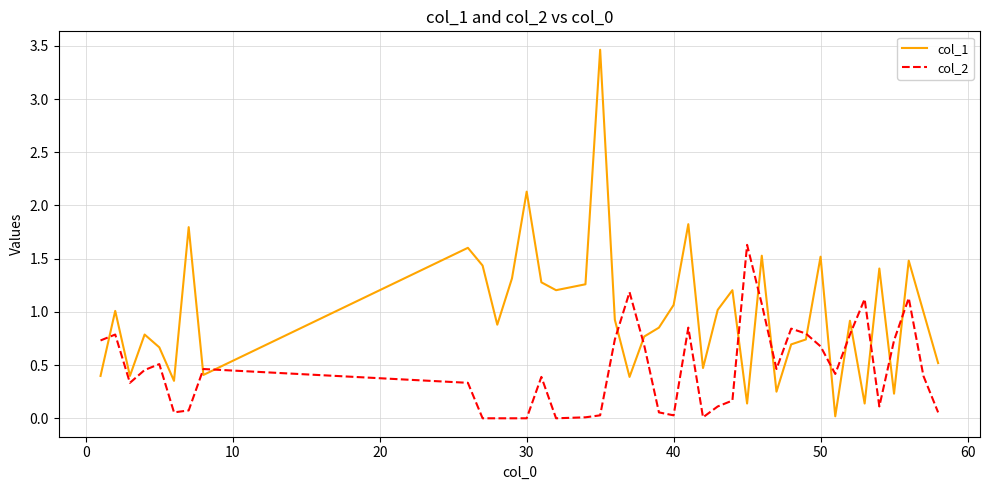

Which series has the largest total across all categories?

col_1